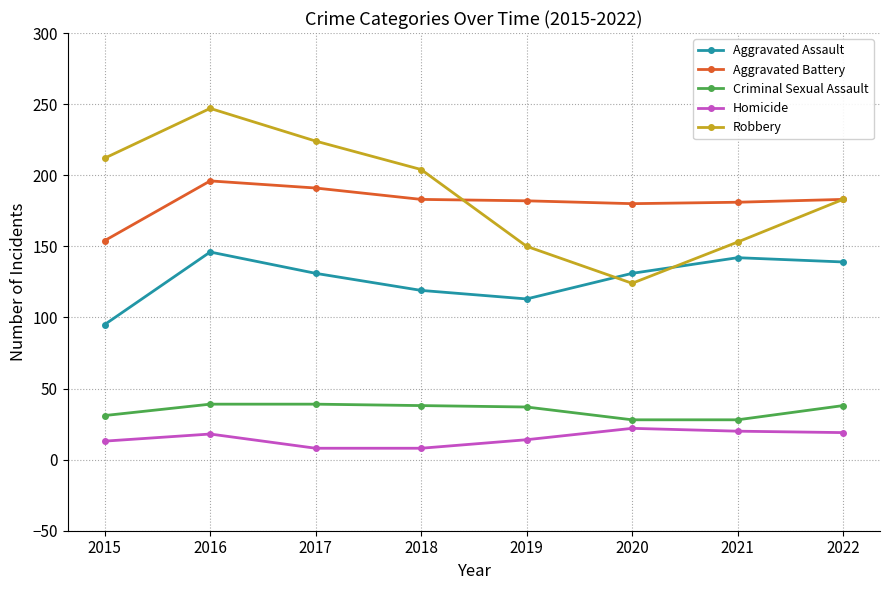

Does the chart have visible grid lines?

Yes